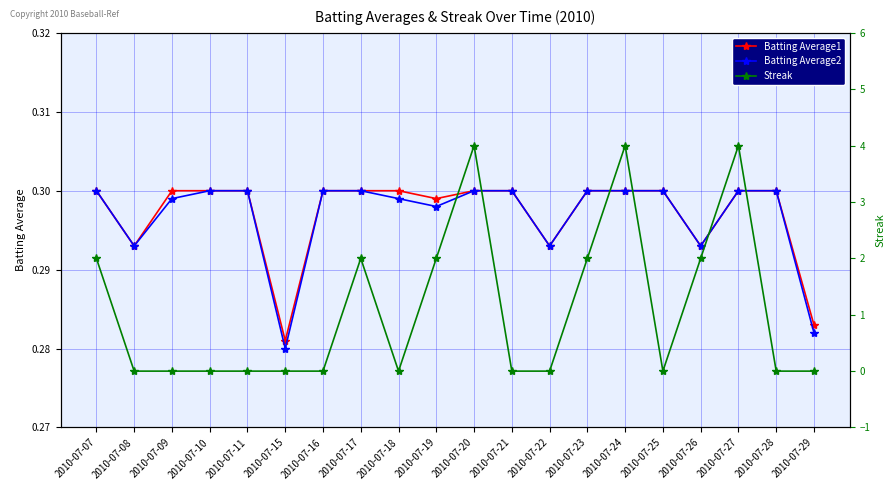

What is the sum of the Batting Average1 values at 2010-07-28 and 2010-07-07?

0.6